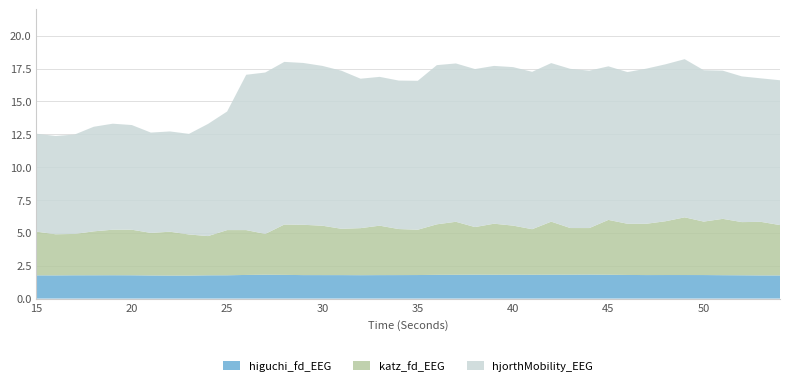

Reading left to right, transcribe all the data shown in this chart.

higuchi_fd_EEG: 15=1.8	16=1.8	17=1.8	18=1.8	19=1.8	20=1.8	21=1.8	22=1.8	23=1.8	24=1.8	25=1.8	26=1.8	27=1.8	28=1.8	29=1.8	30=1.8	31=1.8	32=1.8	33=1.8	34=1.8	35=1.8	36=1.8	37=1.8	38=1.8	39=1.8	40=1.8	41=1.8	42=1.8	43=1.8	44=1.8	45=1.8	46=1.8	47=1.8	48=1.8	49=1.8	50=1.8	51=1.8	52=1.8	53=1.8	54=1.8
katz_fd_EEG: 15=3.3	16=3.1	17=3.1	18=3.3	19=3.5	20=3.5	21=3.2	22=3.3	23=3.1	24=3.0	25=3.4	26=3.4	27=3.1	28=3.8	29=3.8	30=3.8	31=3.5	32=3.6	33=3.8	34=3.5	35=3.4	36=3.8	37=4.0	38=3.6	39=3.9	40=3.7	41=3.5	42=4.0	43=3.5	44=3.5	45=4.2	46=3.9	47=3.9	48=4.1	49=4.4	50=4.1	51=4.3	52=4.0	53=4.1	54=3.8
hjorthMobility_EEG: 15=7.4	16=7.5	17=7.6	18=8.0	19=8.1	20=8.0	21=7.6	22=7.6	23=7.7	24=8.5	25=9.0	26=11.8	27=12.3	28=12.4	29=12.3	30=12.2	31=12.0	32=11.4	33=11.3	34=11.3	35=11.3	36=12.1	37=12.0	38=12.0	39=12.0	40=12.1	41=12.0	42=12.1	43=12.1	44=12.0	45=11.7	46=11.5	47=11.8	48=11.9	49=12.0	50=11.5	51=11.3	52=11.1	53=10.9	54=11.0